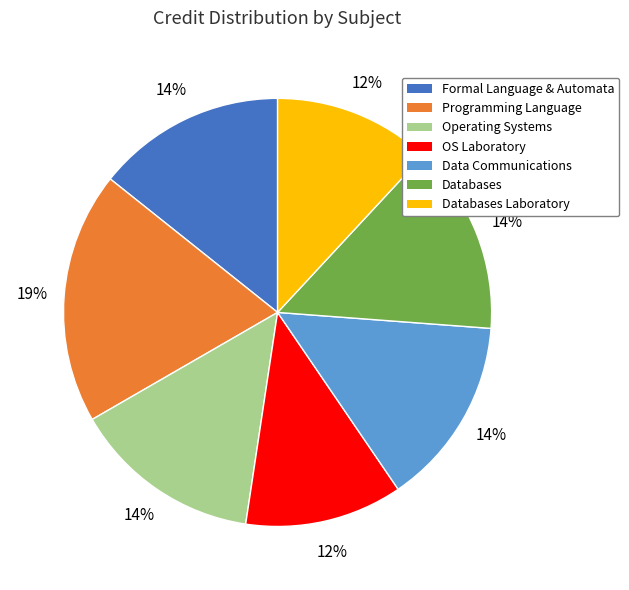

To the nearest percent, what is the average slice percentage?

14%